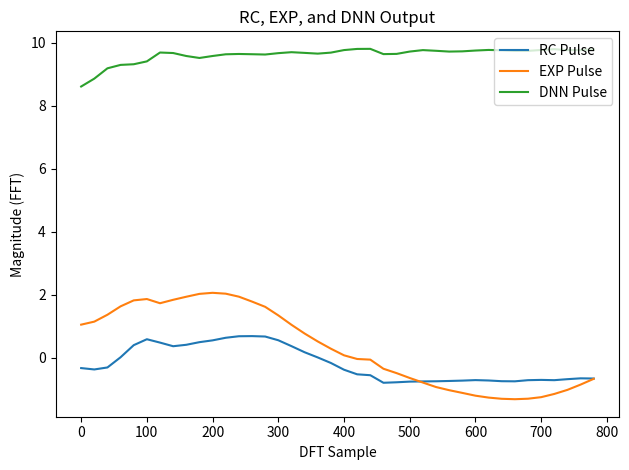

Rank the series by their maximum value, from highest to lowest.

DNN Pulse, EXP Pulse, RC Pulse